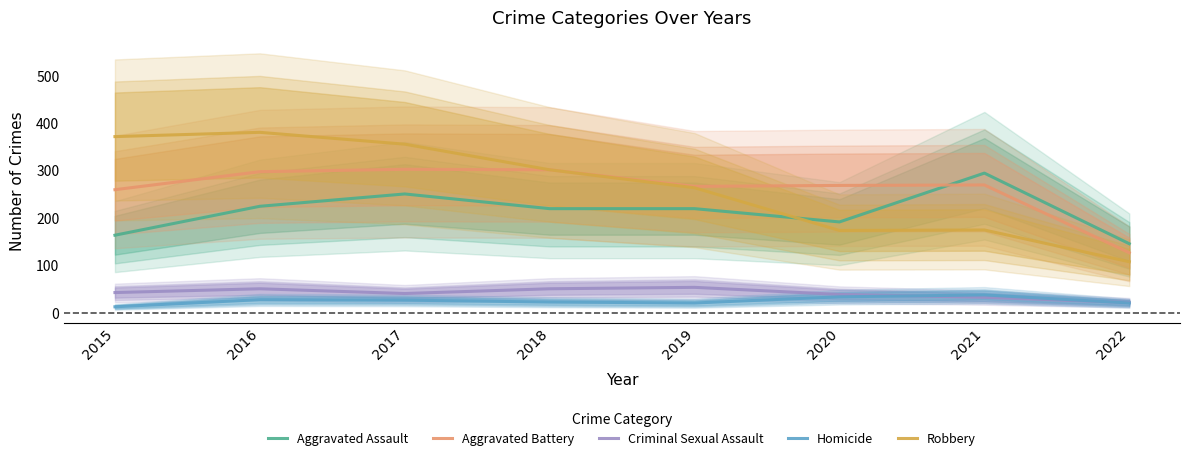

True or false: Aggravated Assault has more than 0 points higher than both neighbors.

True